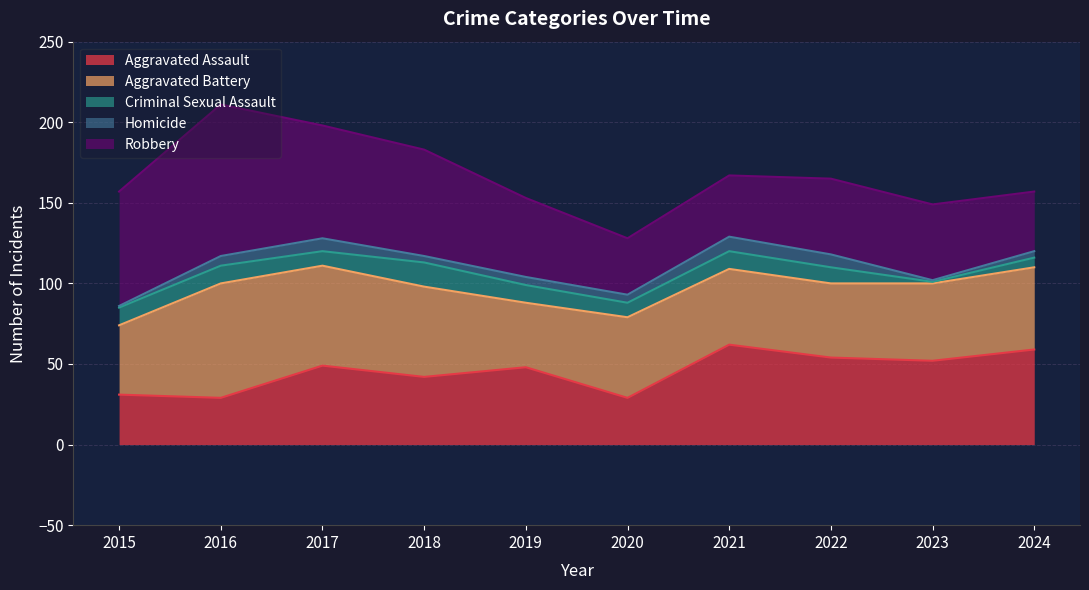

Between 2017 and 2024, which series saw the biggest shift?

Robbery